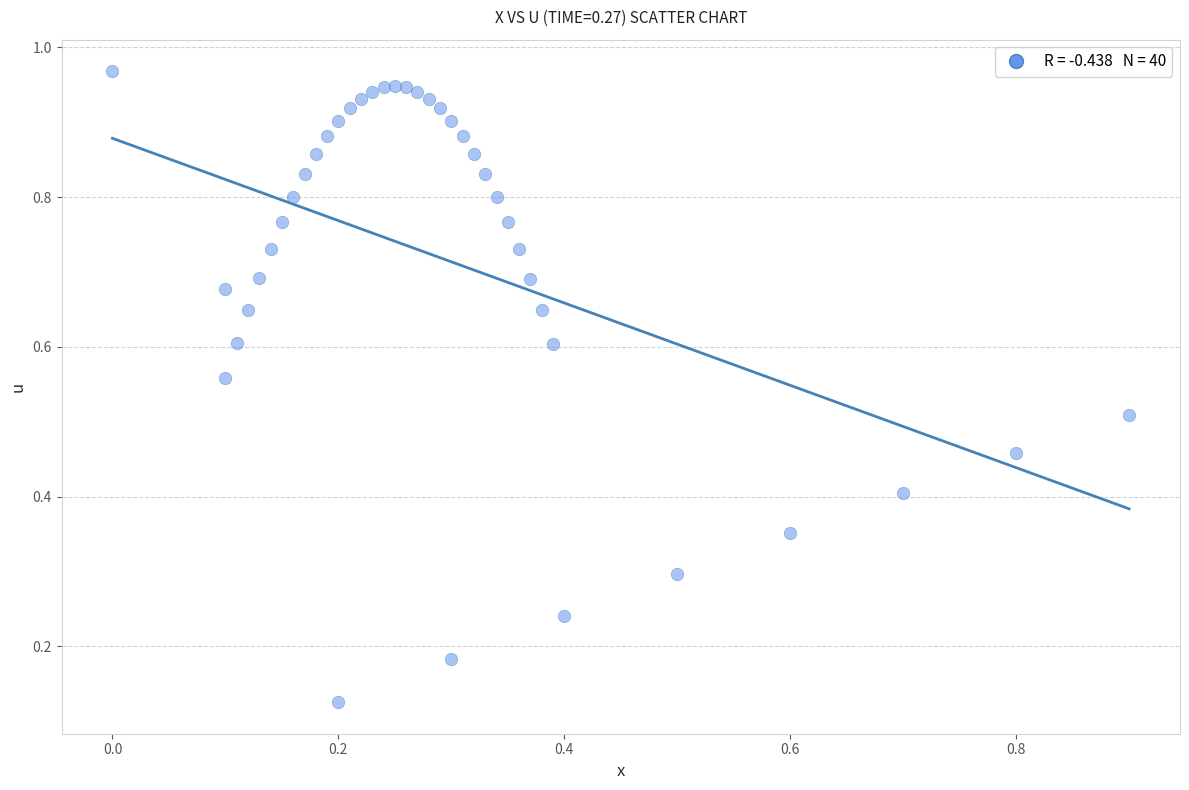

How many points are shown in the scatter plot?

40